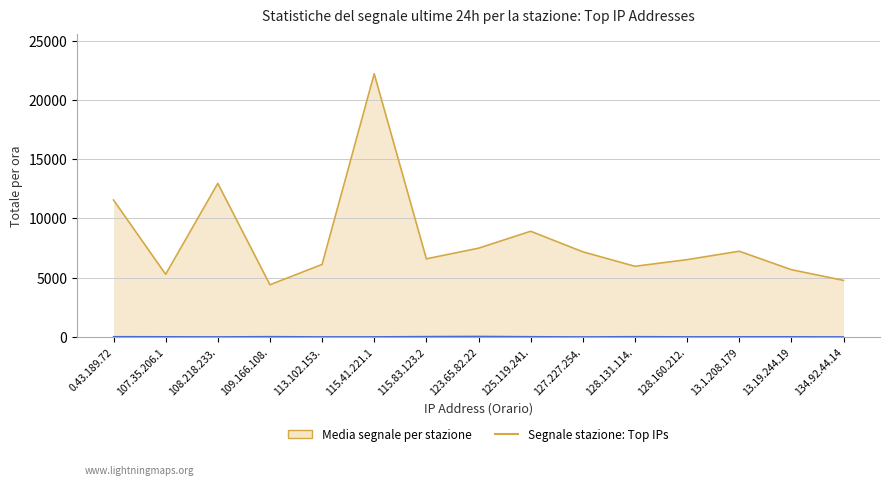

What is the difference between the maximum and minimum values?

17799.0